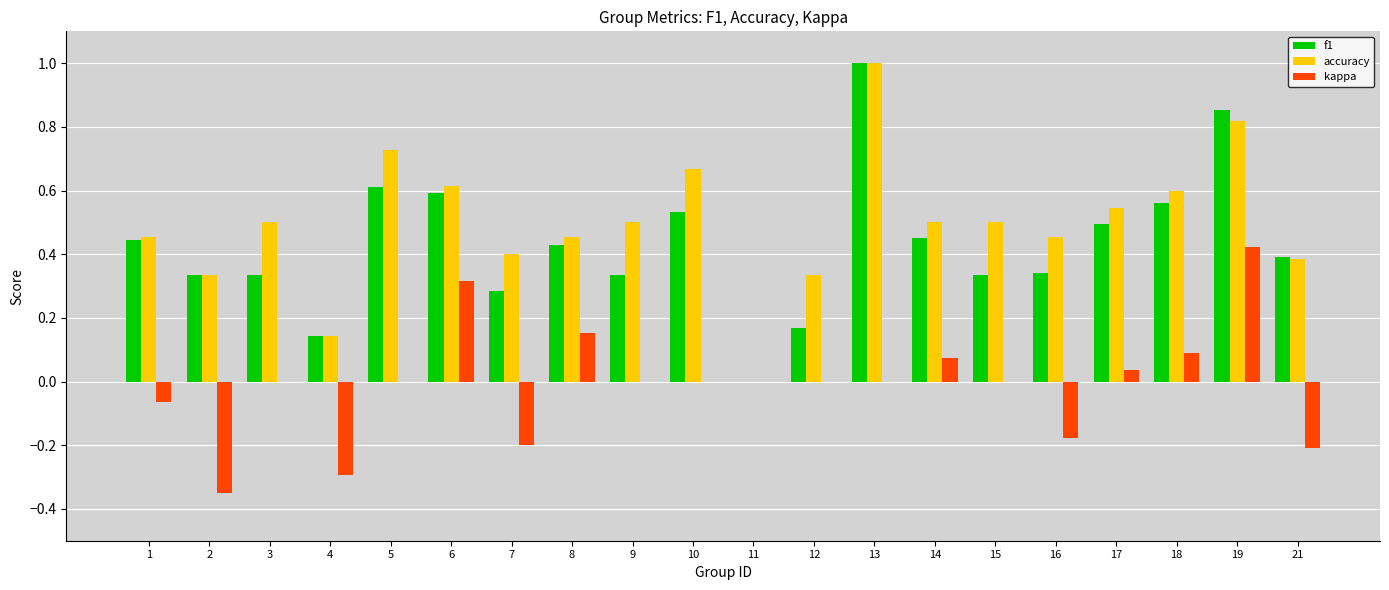

The value of kappa at 6 is 0.3. True or false?

True